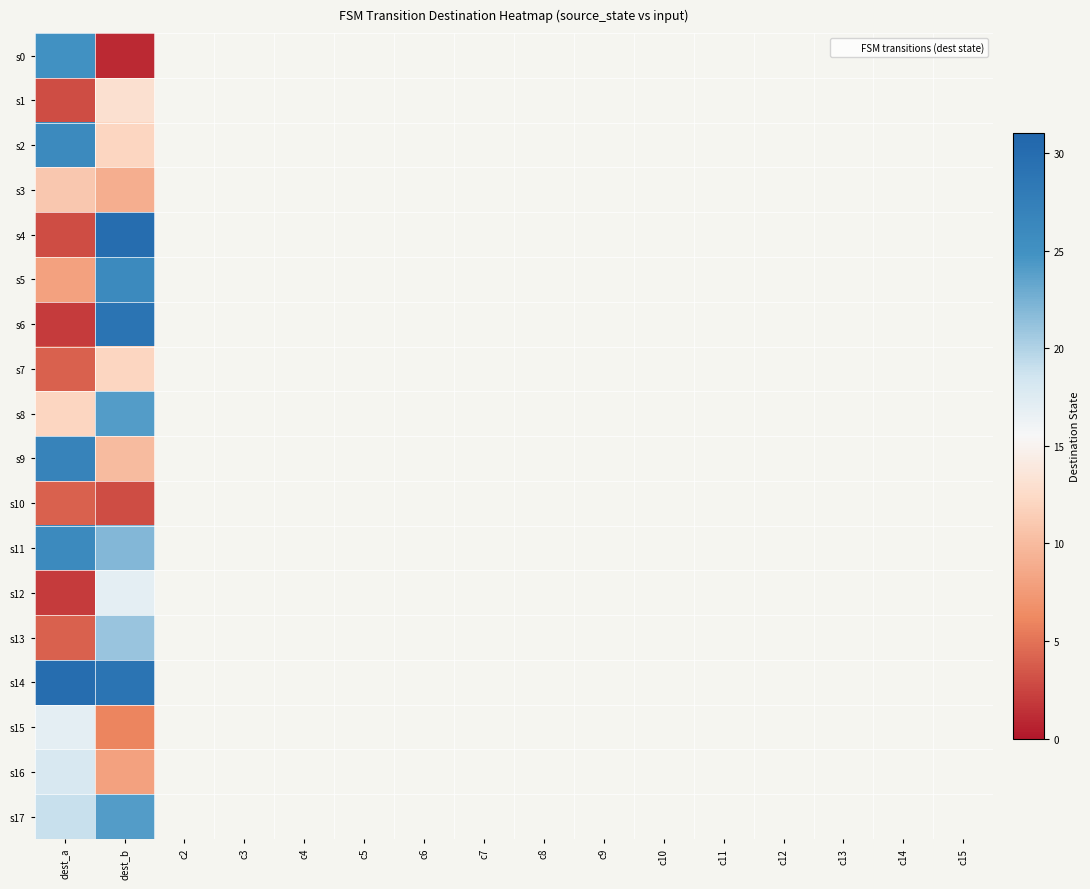

At how many categories does at least one series exceed 8?

2